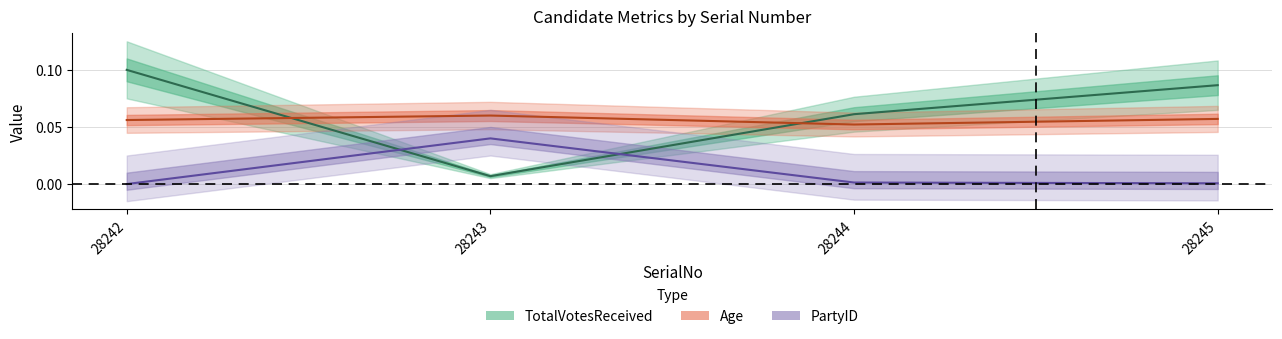

At 28245, list the series in order from smallest to largest.

PartyID, Age, TotalVotesReceived